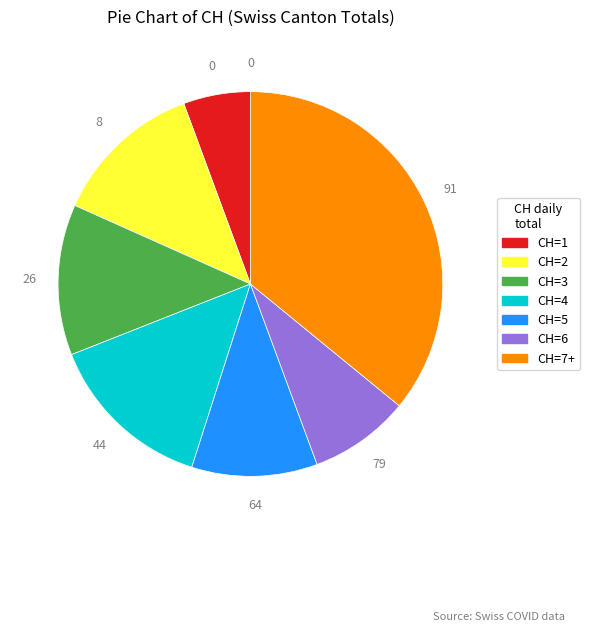

Does any single category account for the majority?

No